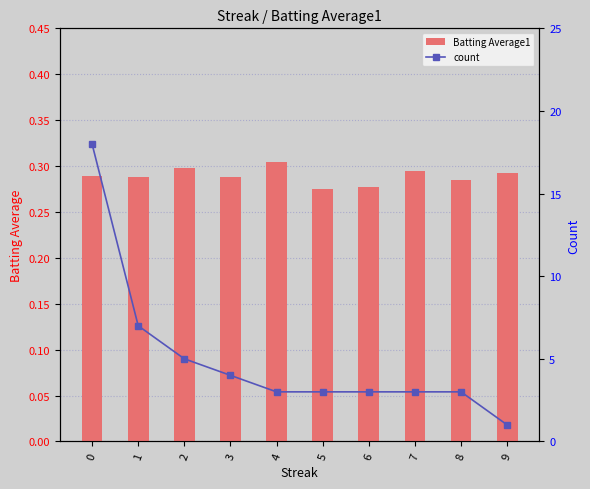

Is the value of Batting Average1 at 1 greater than the value of count at 6?

No